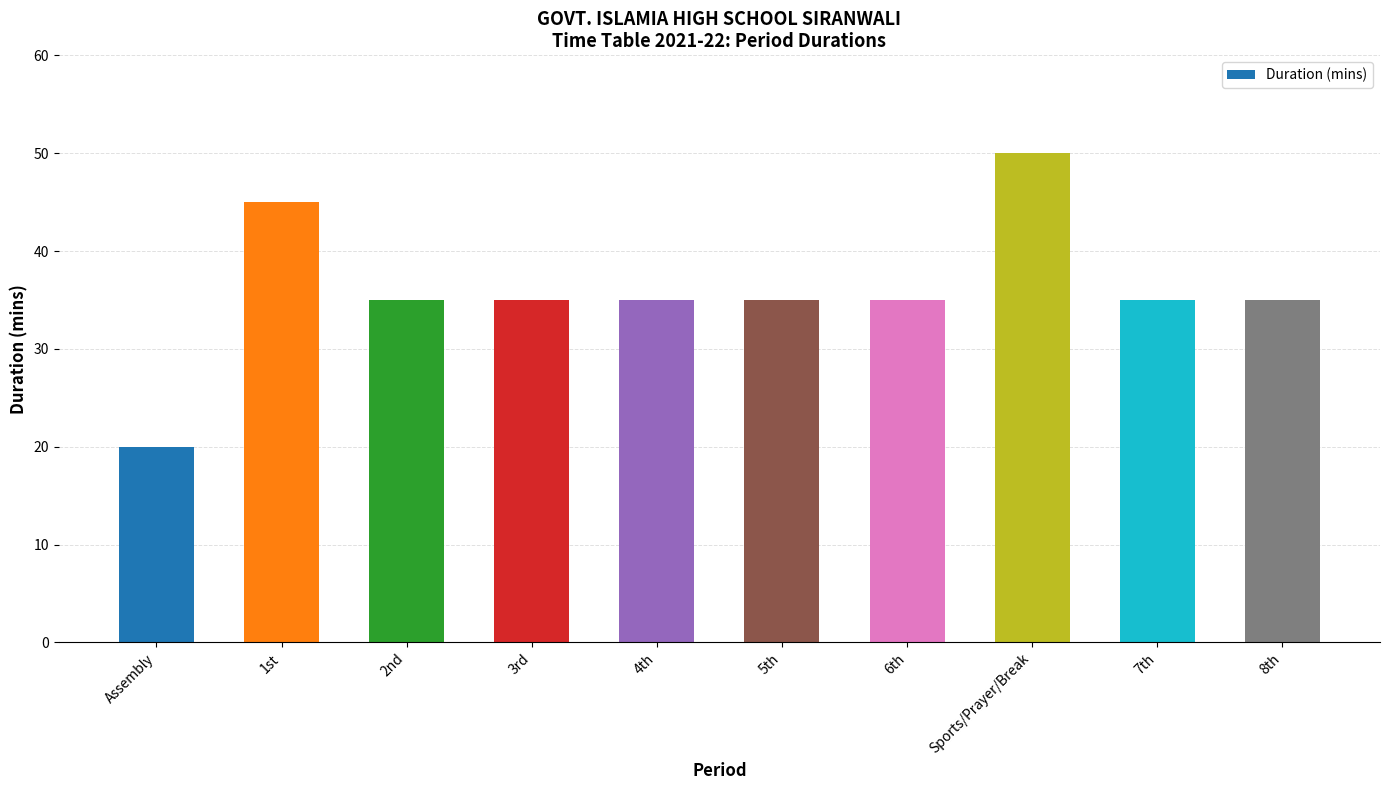

The chart shows a value of 51 at 3rd. True or false?

False